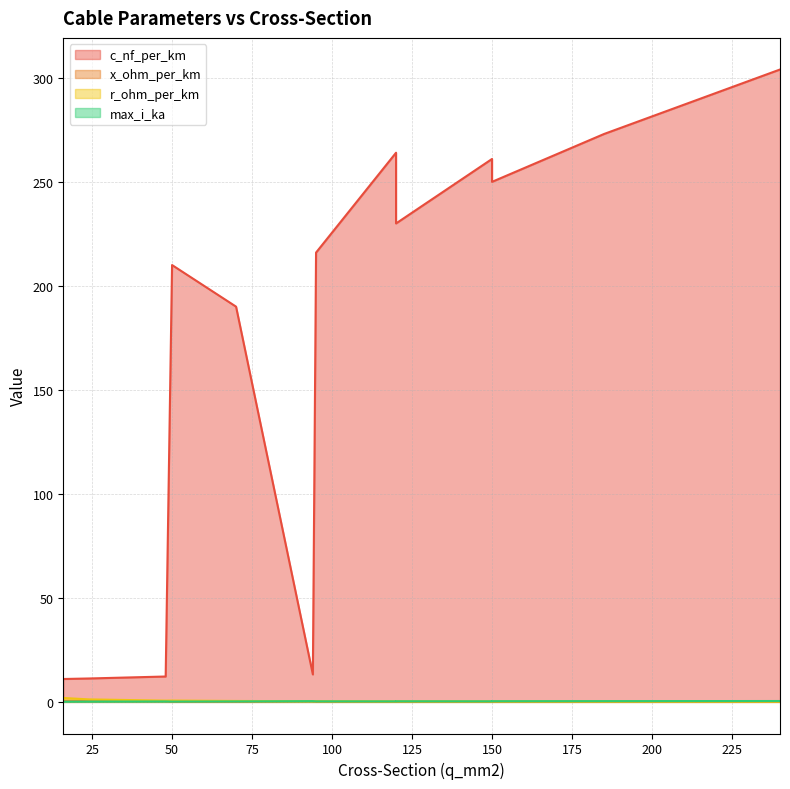

Rank the series by their maximum value, from lowest to highest.

x_ohm_per_km, max_i_ka, r_ohm_per_km, c_nf_per_km